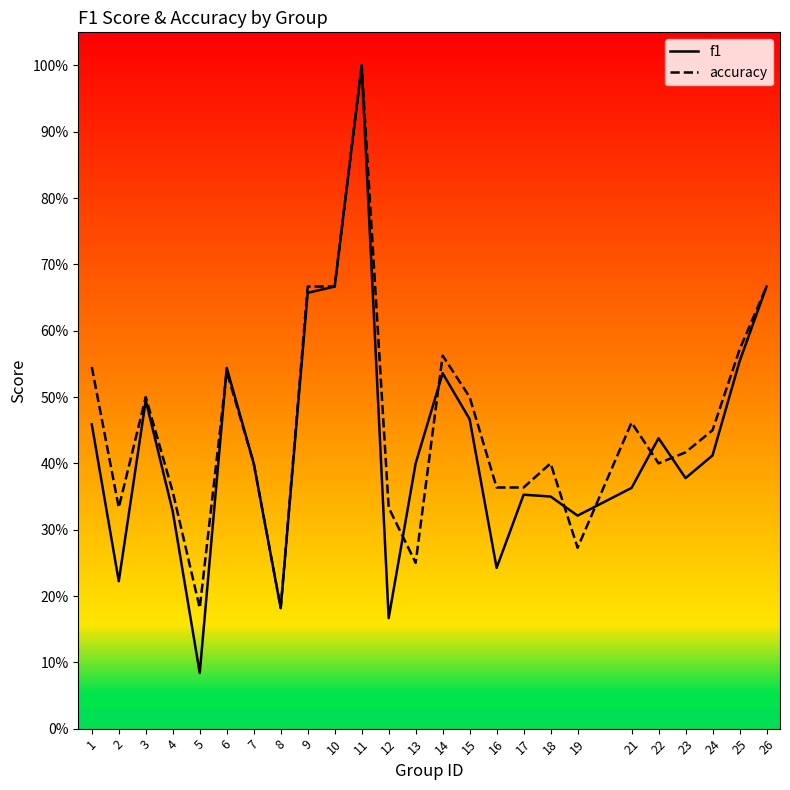

Read the f1 value at 16.

0.2